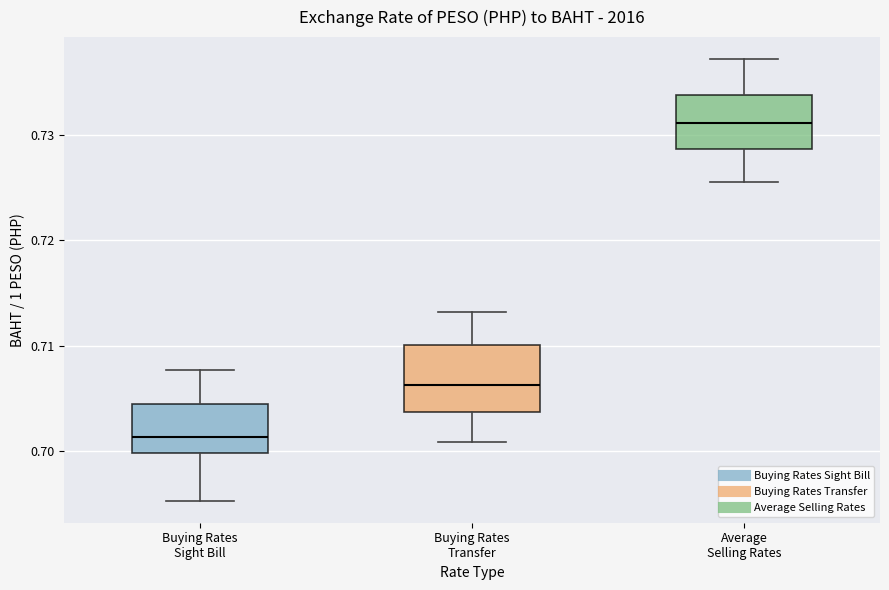

Where does the median line of the box for Average Selling Rates sit on the y-axis? The values are not printed on the chart, so give them approximately, as read against the axis.

0.731